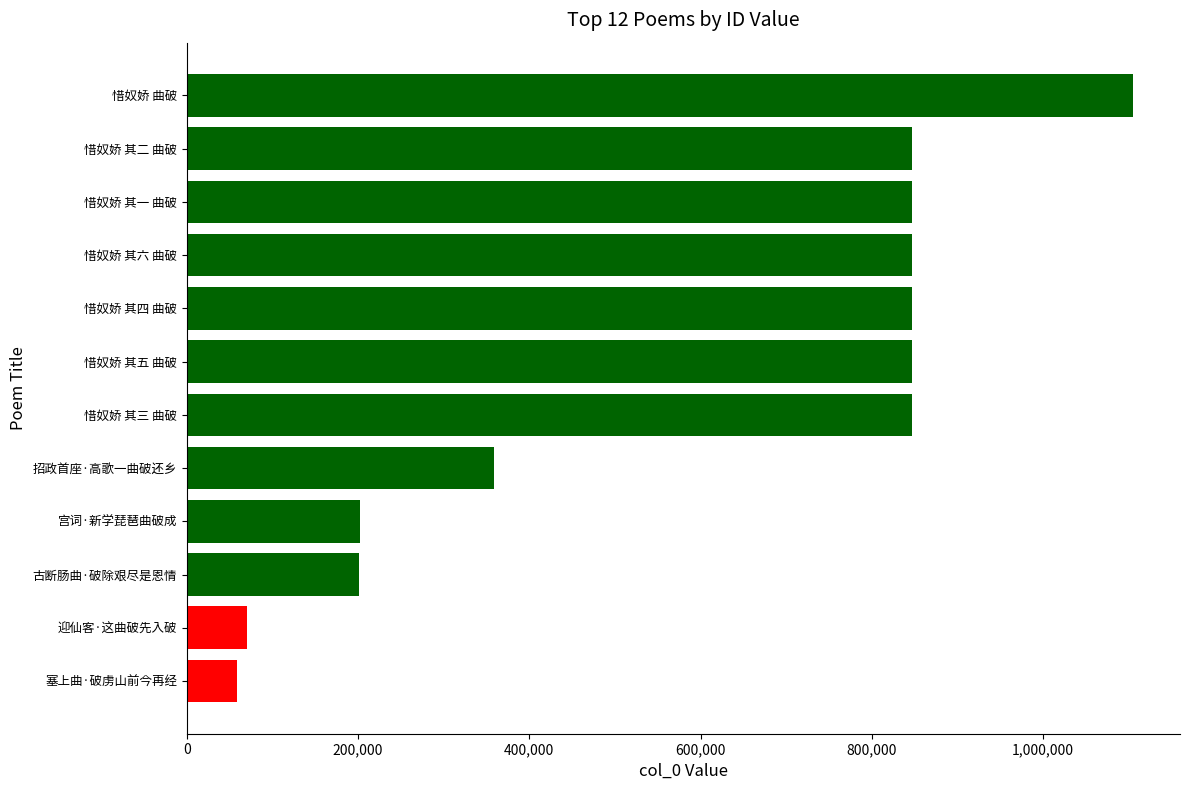

What is the difference between the values at 古断肠曲·破除艰尽是恩情 and 惜奴娇 其二 曲破?

645904